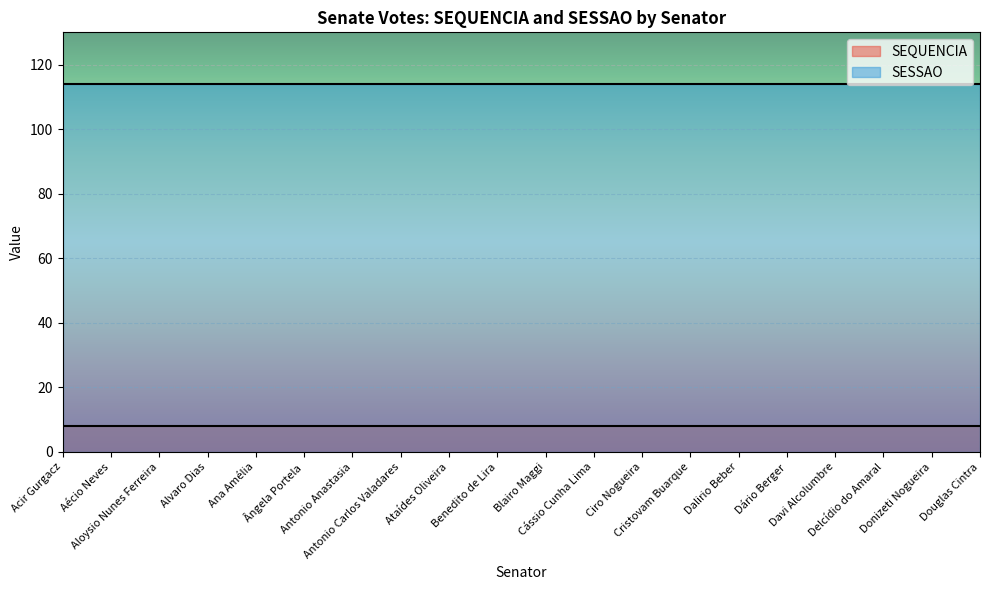

Which series has the largest total across all categories?

SESSAO